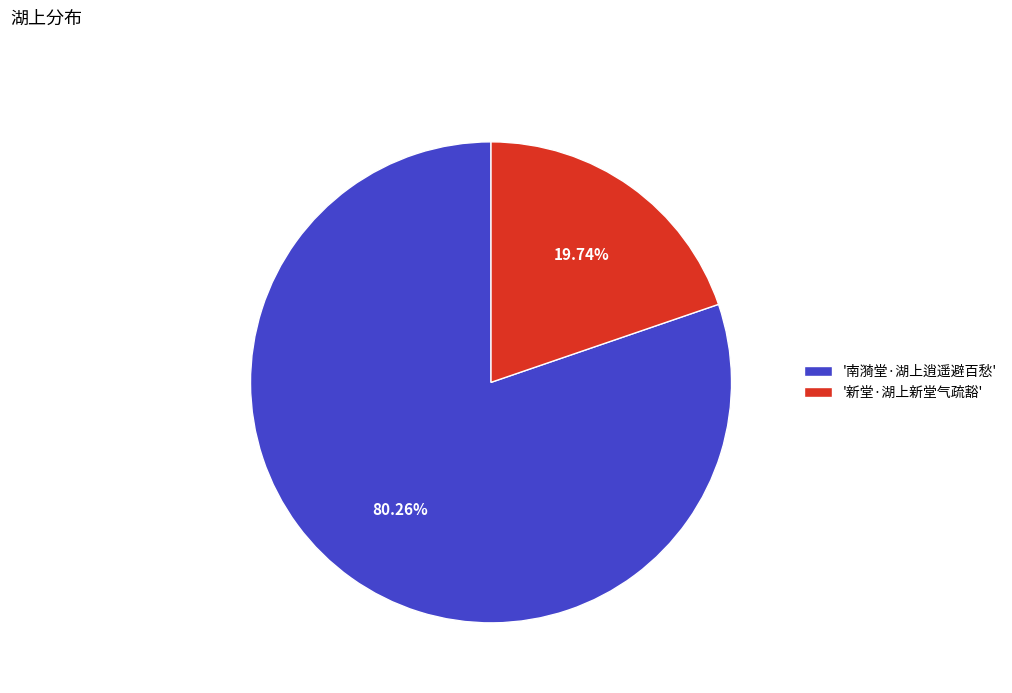

Rank the categories by value from lowest to highest.

'新堂·湖上新堂气疏豁', '南漪堂·湖上逍遥避百愁'